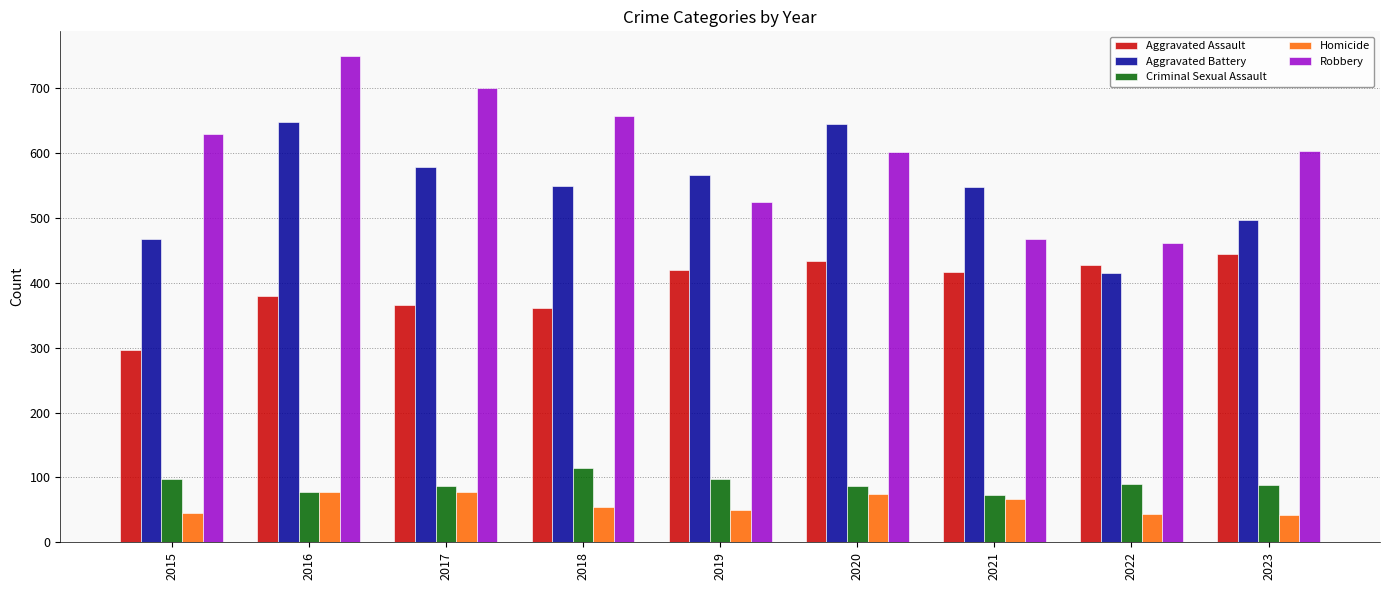

What is the maximum value shown in the chart?

750